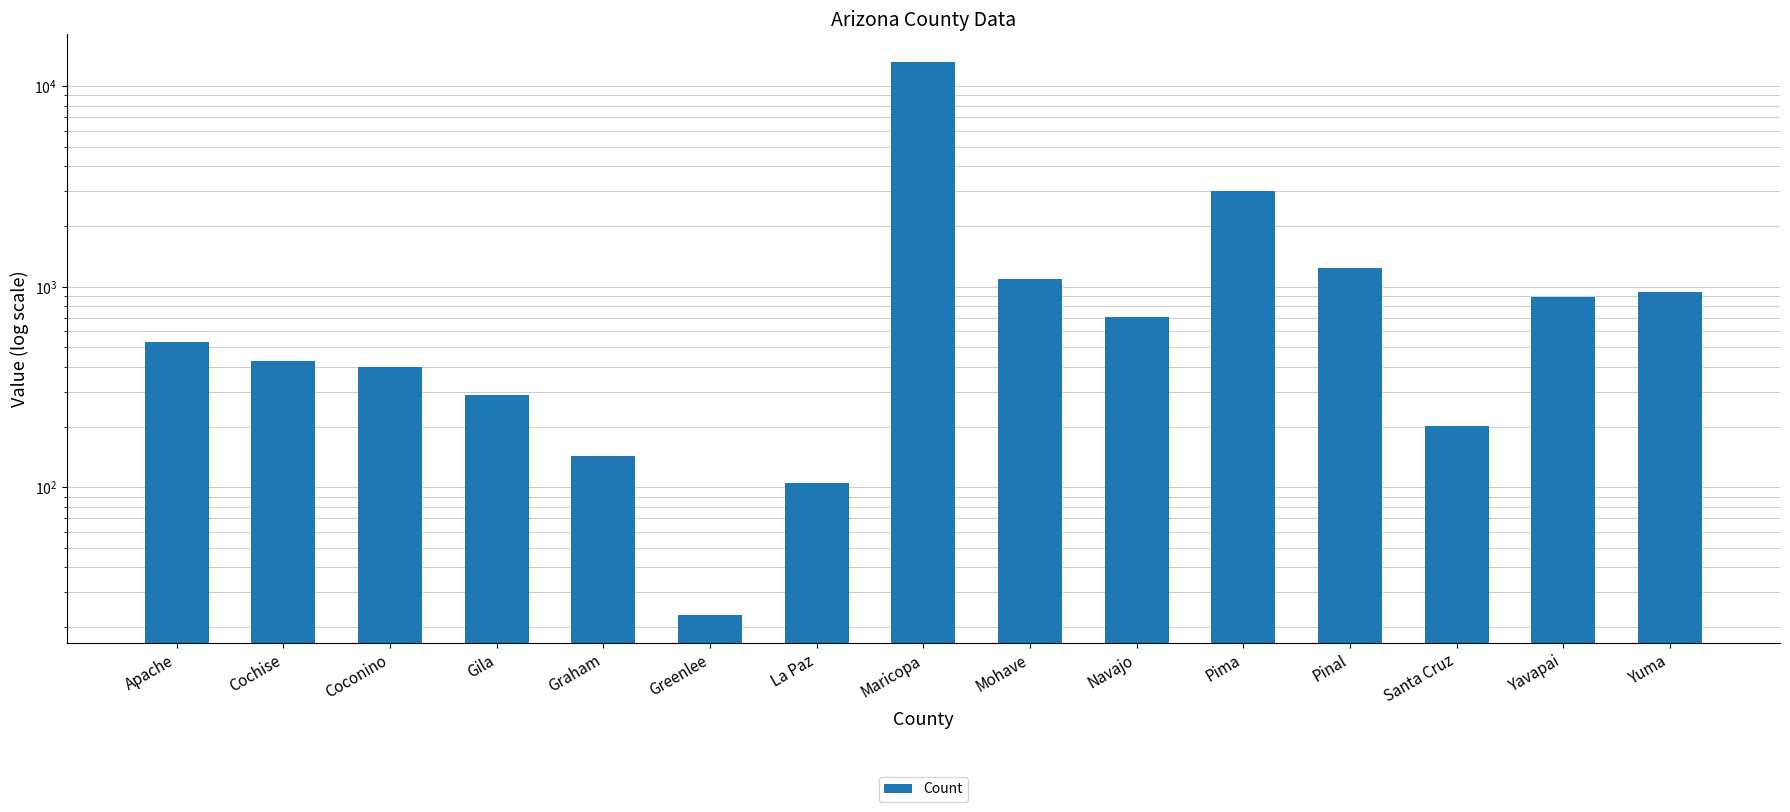

List the labels in order of value, largest first.

Maricopa, Pima, Pinal, Mohave, Yuma, Yavapai, Navajo, Apache, Cochise, Coconino, Gila, Santa Cruz, Graham, La Paz, Greenlee